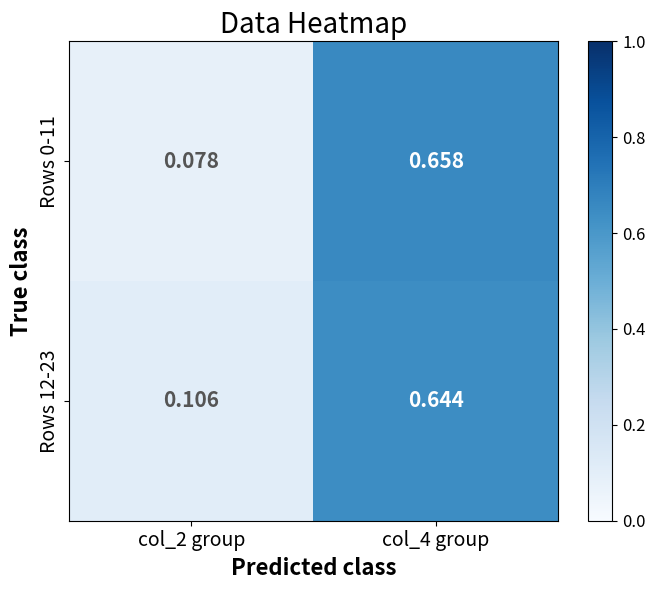

Is the value of Rows 12-23 at col_4 group greater than the value of Rows 0-11 at col_4 group?

No